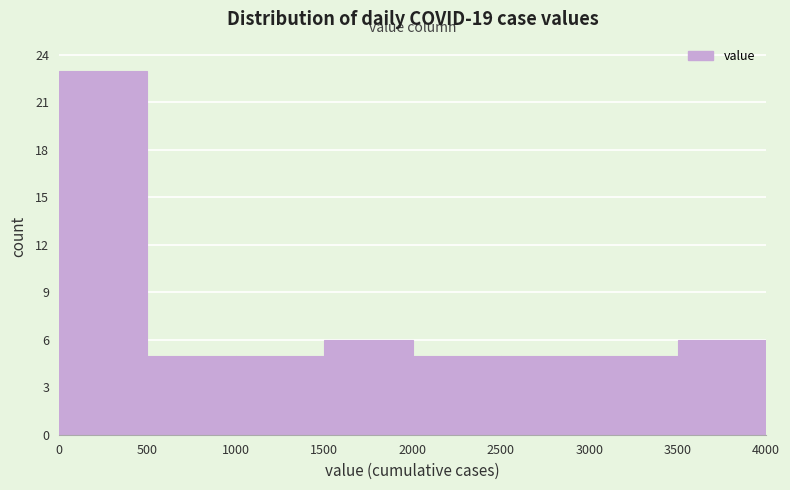

Which range on the x-axis has the tallest bar?

0 to 500